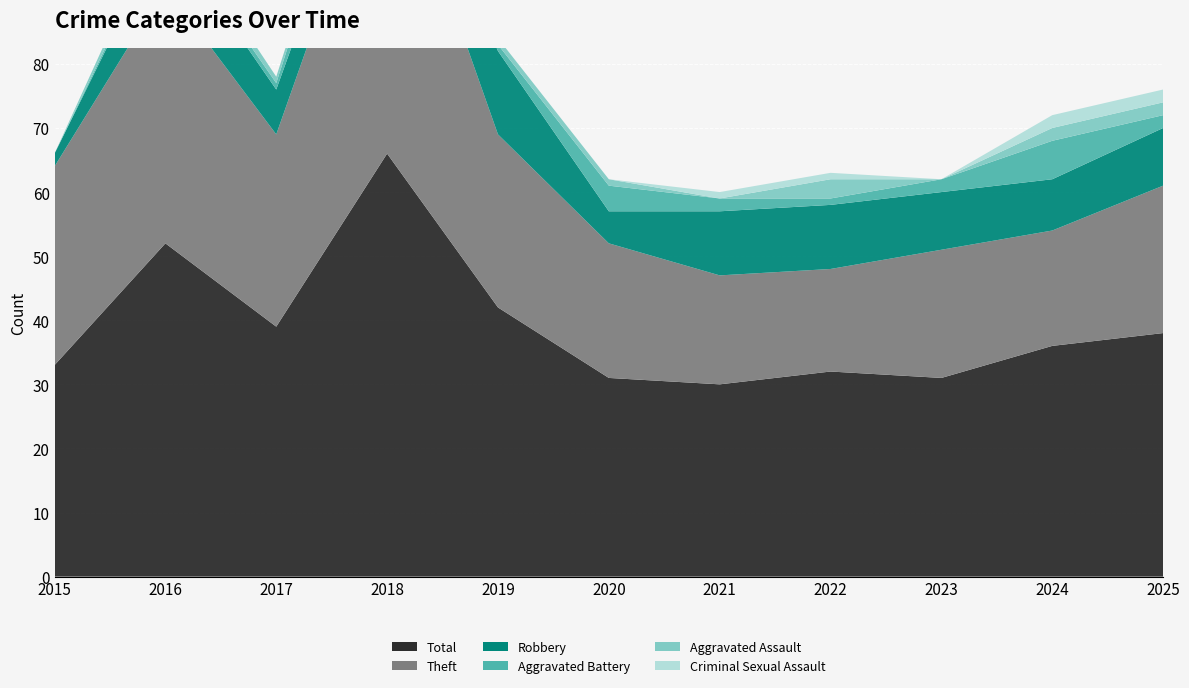

Reading left to right, what are all the values shown in this chart?

Robbery: 2015=2	2016=9	2017=7	2018=6	2019=13	2020=5	2021=10	2022=10	2023=9	2024=8	2025=9
Aggravated Battery: 2015=0	2016=1	2017=1	2018=7	2019=1	2020=4	2021=2	2022=1	2023=2	2024=6	2025=2
Aggravated Assault: 2015=0	2016=2	2017=1	2018=1	2019=1	2020=1	2021=0	2022=3	2023=0	2024=2	2025=2
Criminal Sexual Assault: 2015=0	2016=0	2017=0	2018=0	2019=0	2020=0	2021=1	2022=1	2023=0	2024=2	2025=2
Theft: 2015=31	2016=40	2017=30	2018=52	2019=27	2020=21	2021=17	2022=16	2023=20	2024=18	2025=23
Total: 2015=33	2016=52	2017=39	2018=66	2019=42	2020=31	2021=30	2022=32	2023=31	2024=36	2025=38